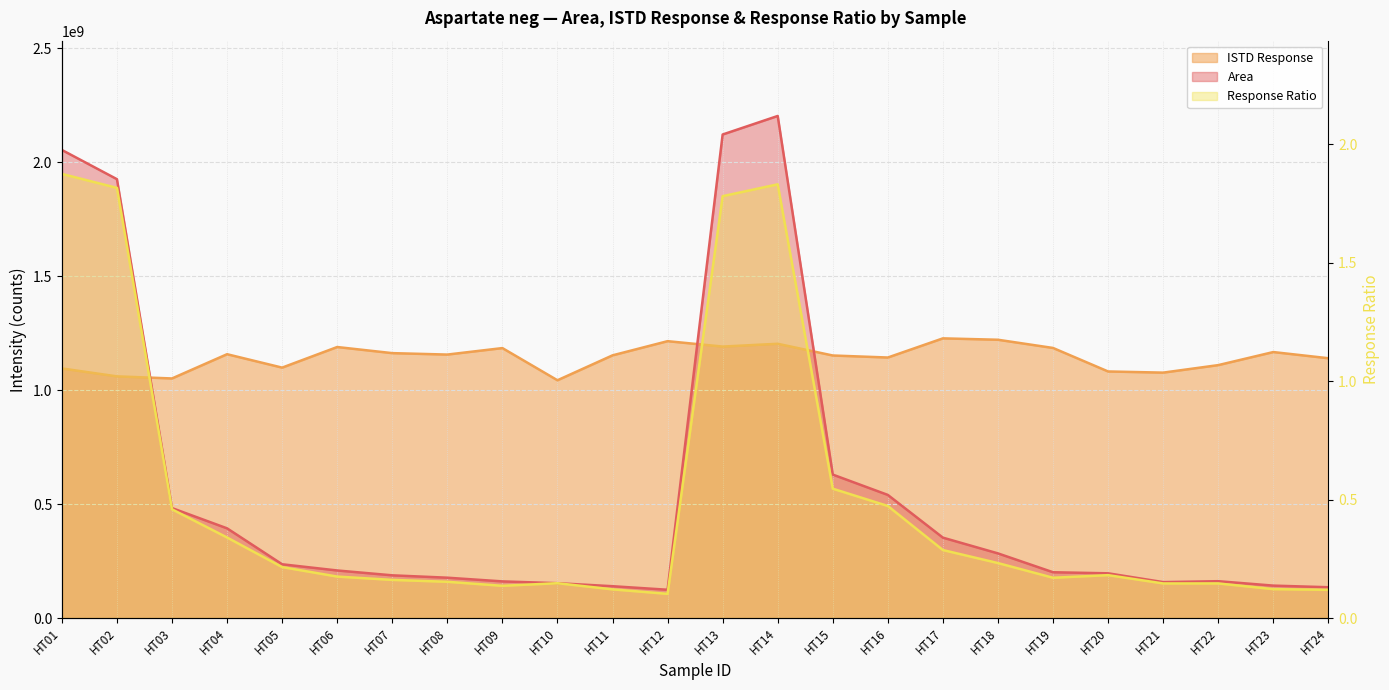

Which series has the largest range (max minus min)?

Area